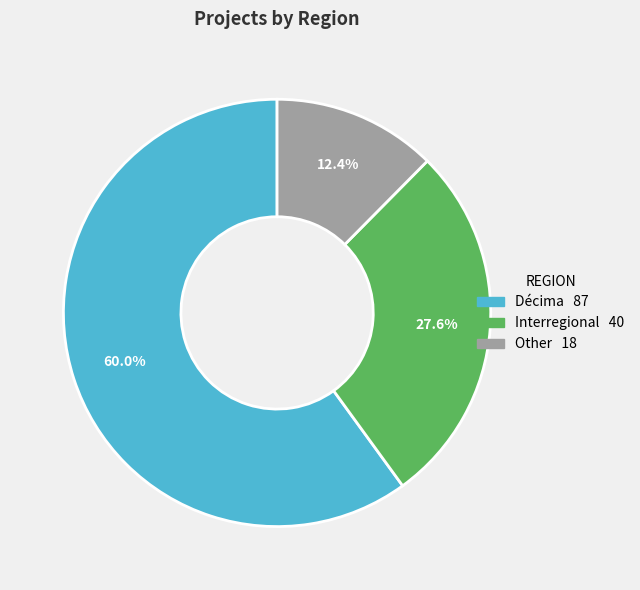

Which category has the smallest portion of the pie?

Other